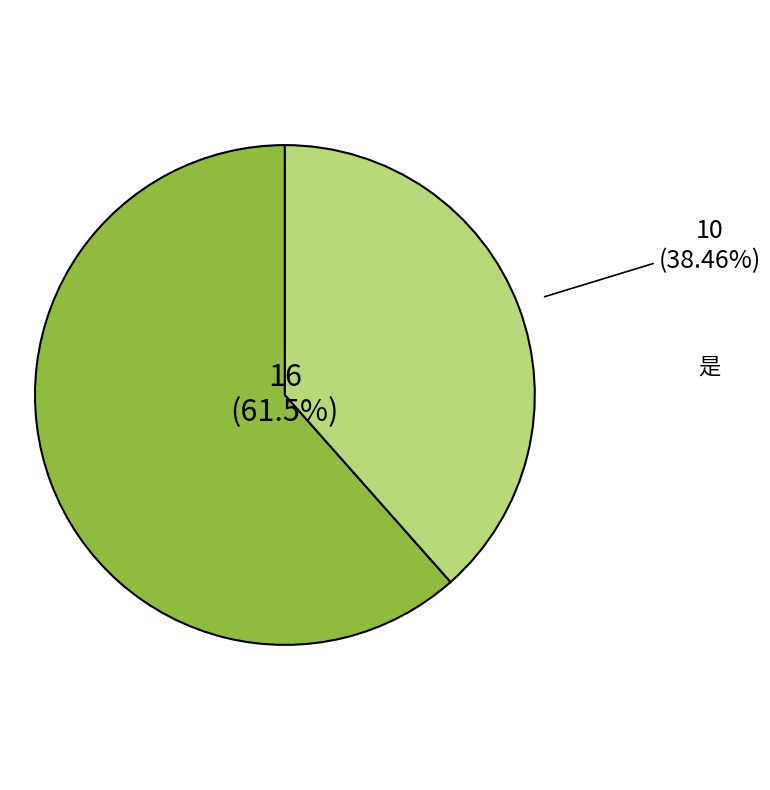

Is it true that 是 is 38% of the pie?

True